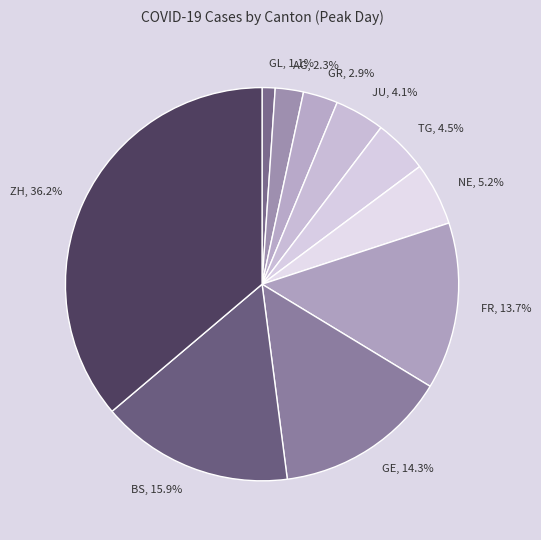

How many segments does this pie chart have?

10